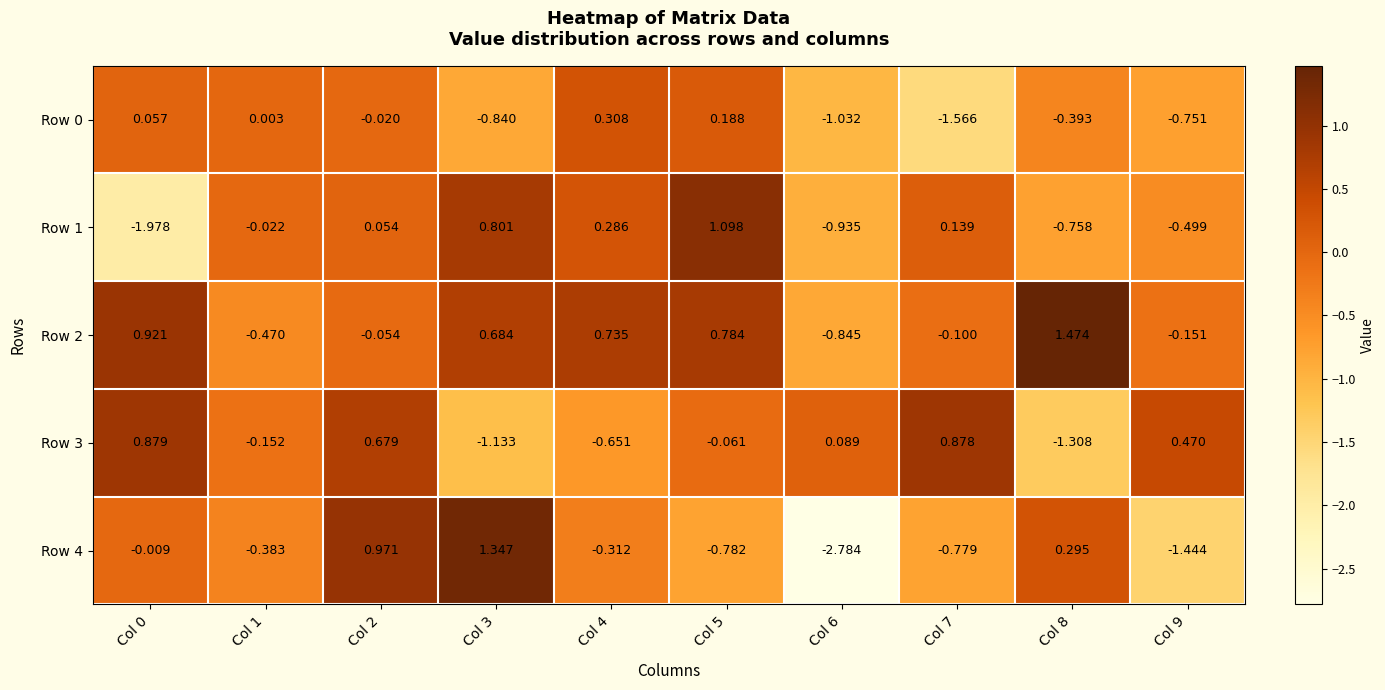

Is the value of Row 0 at Col 6 greater than the value of Row 1 at Col 0?

Yes